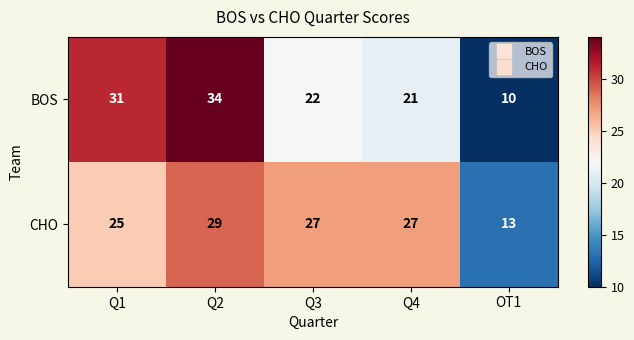

How many series are shown in this chart?

2